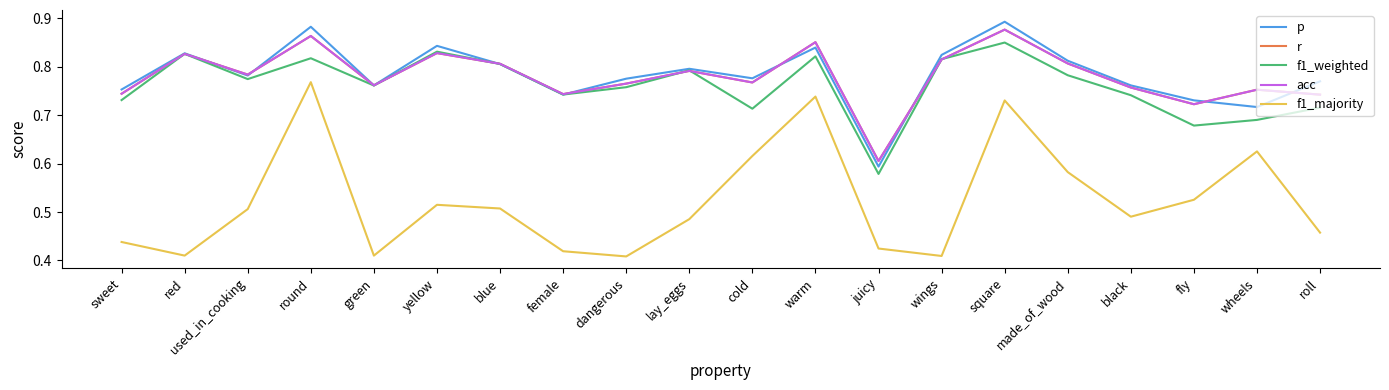

Is this an area chart (filled region under the line)?

No